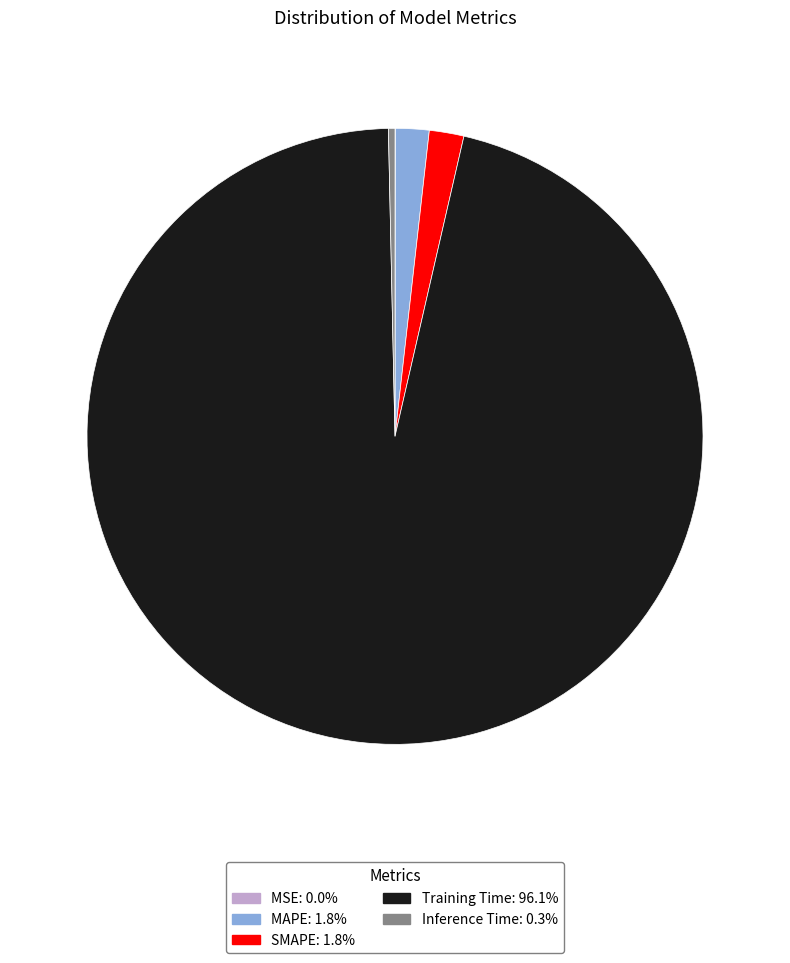

Between MAPE and Training Time, which is larger?

Training Time